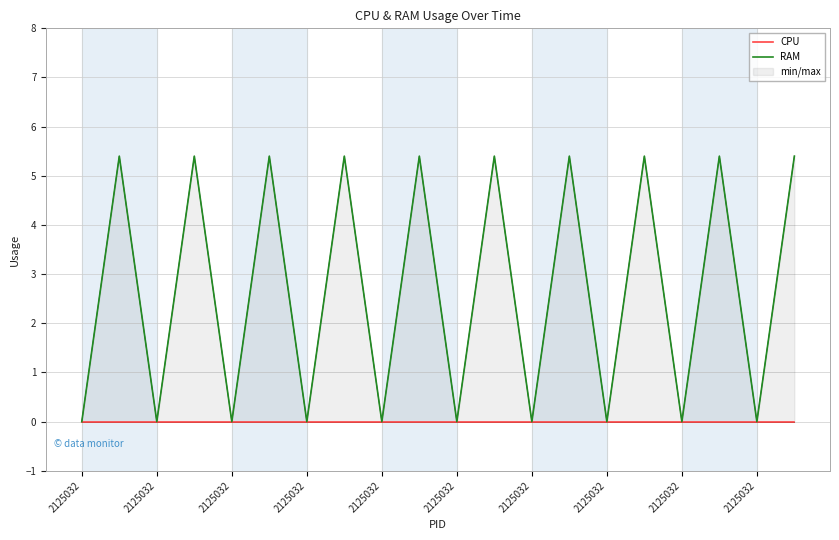

The RAM series shows 5.4 at 2125032. True or false?

True